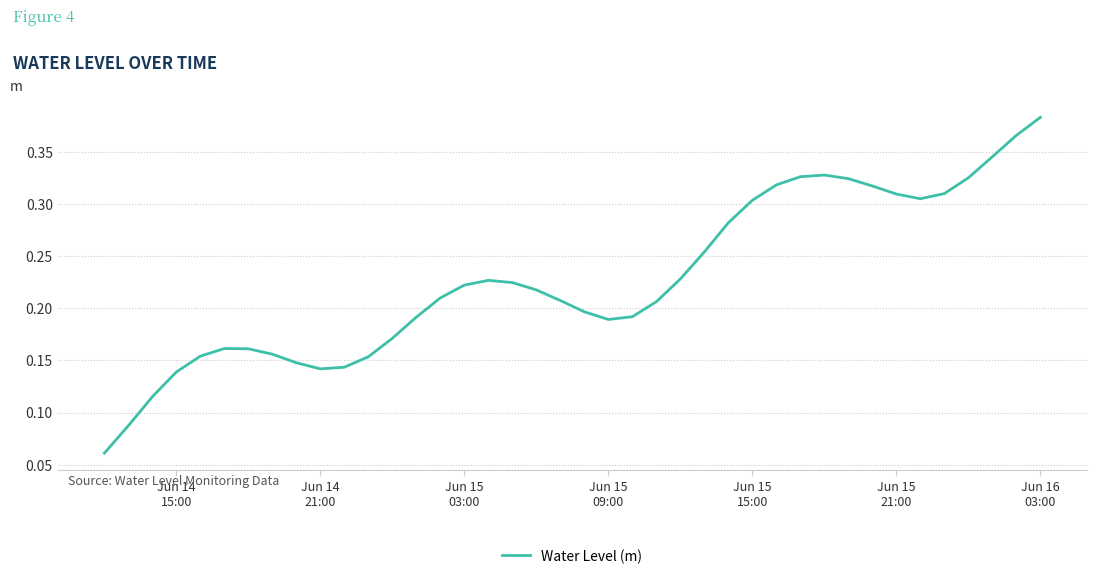

How many lines are shown in the chart?

1